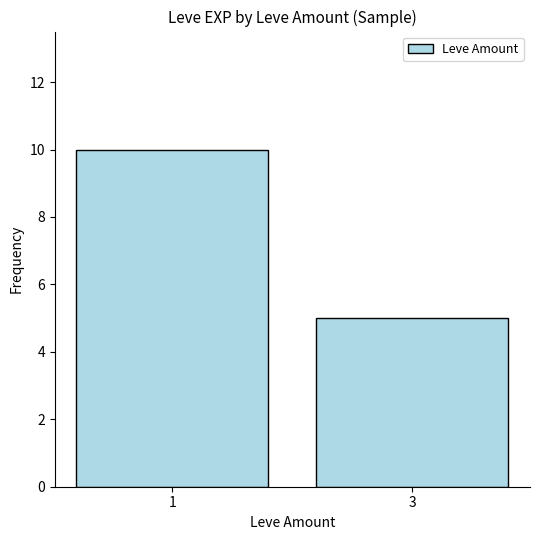

True or false: the data shows 10 at 1.

True